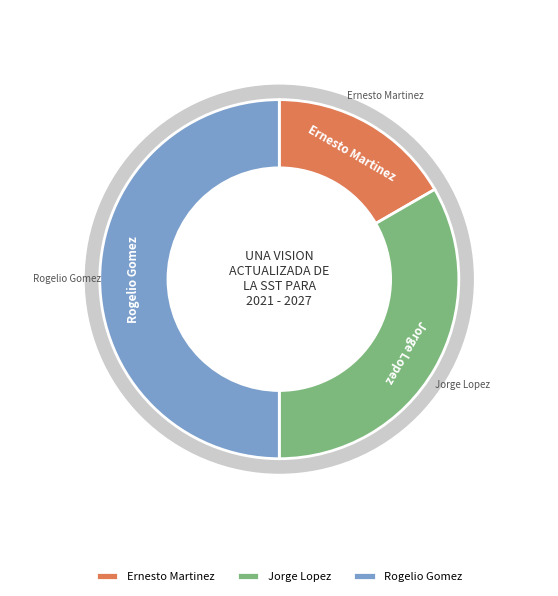

Is Ernesto Martinez the majority of the pie?

No